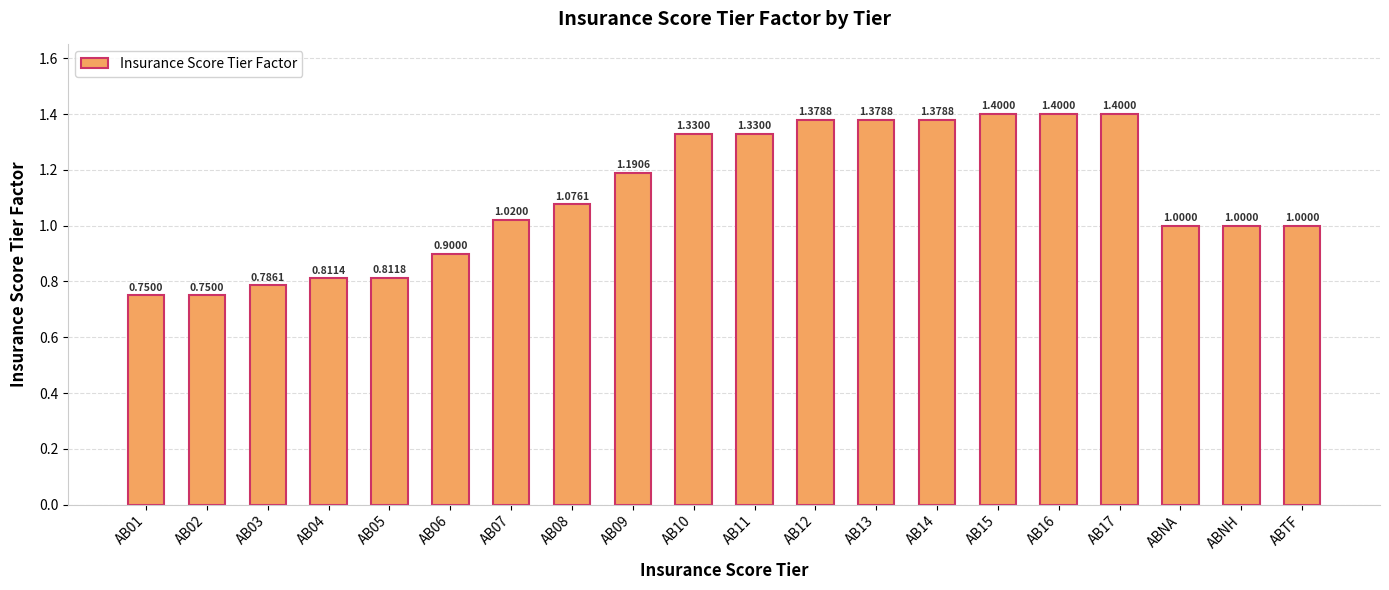

Between AB08 and AB15, which is larger?

AB15